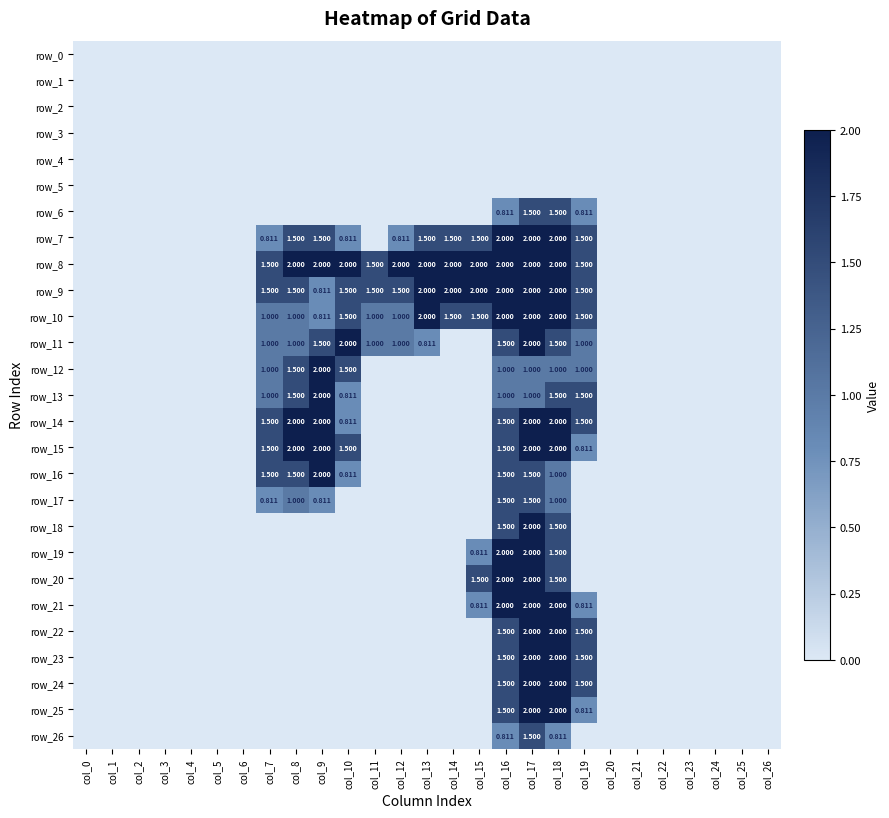

Between col_7 and col_15, which series saw the biggest shift?

row_14